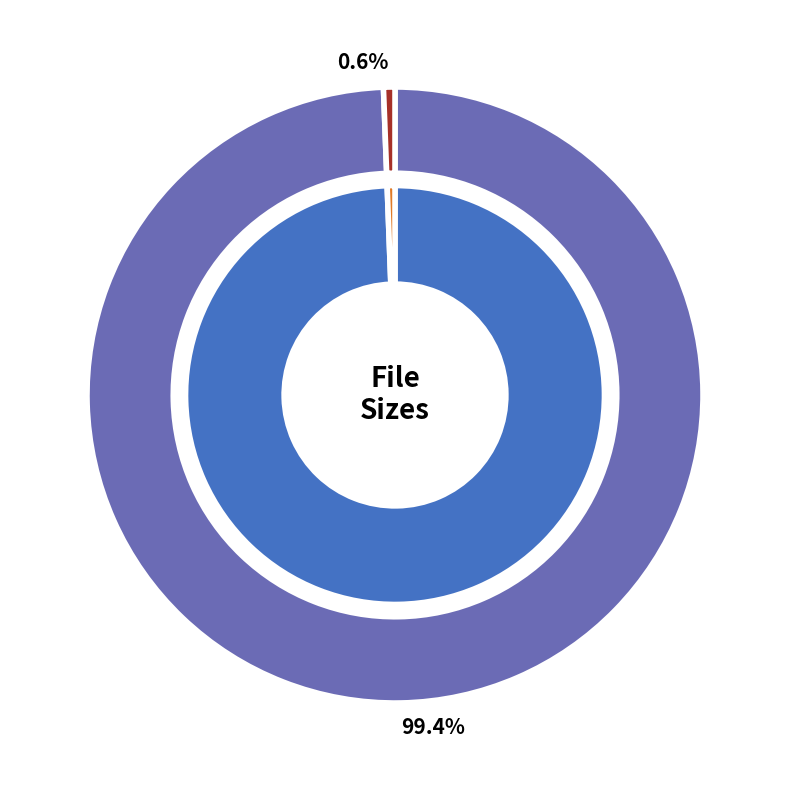

What percentage is NOT represented by README.nfo?

99.4%